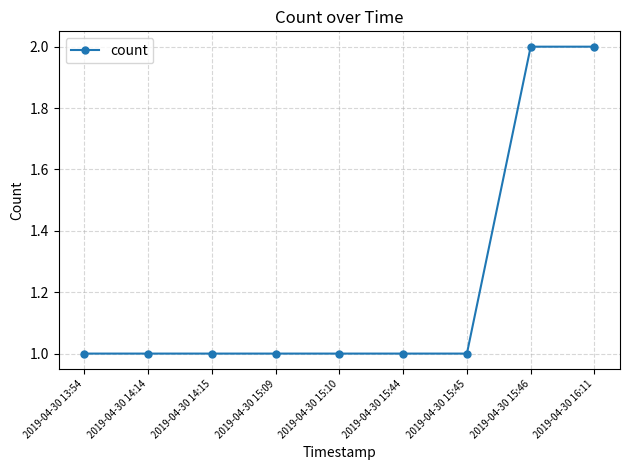

Approximately how many times larger is the value at 2019-04-30 13:54 compared to 2019-04-30 15:46?

0.5